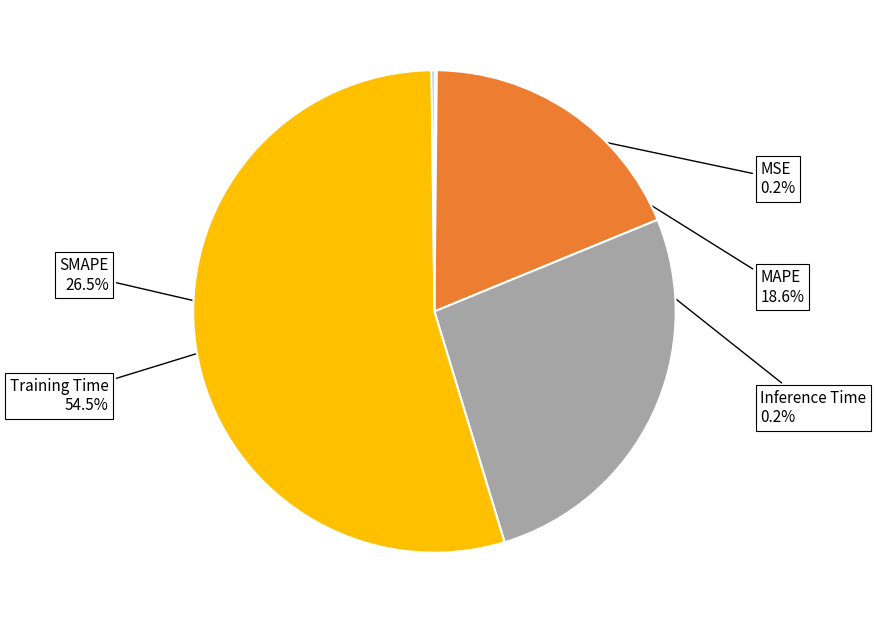

What is the majority slice?

Training Time